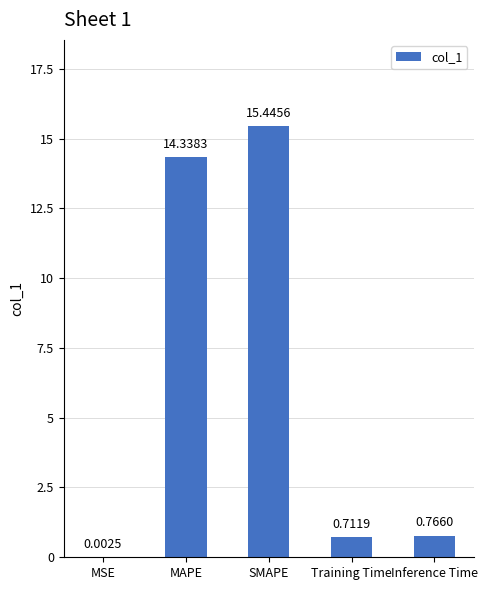

Where is the data nearest to the value 7?

Inference Time